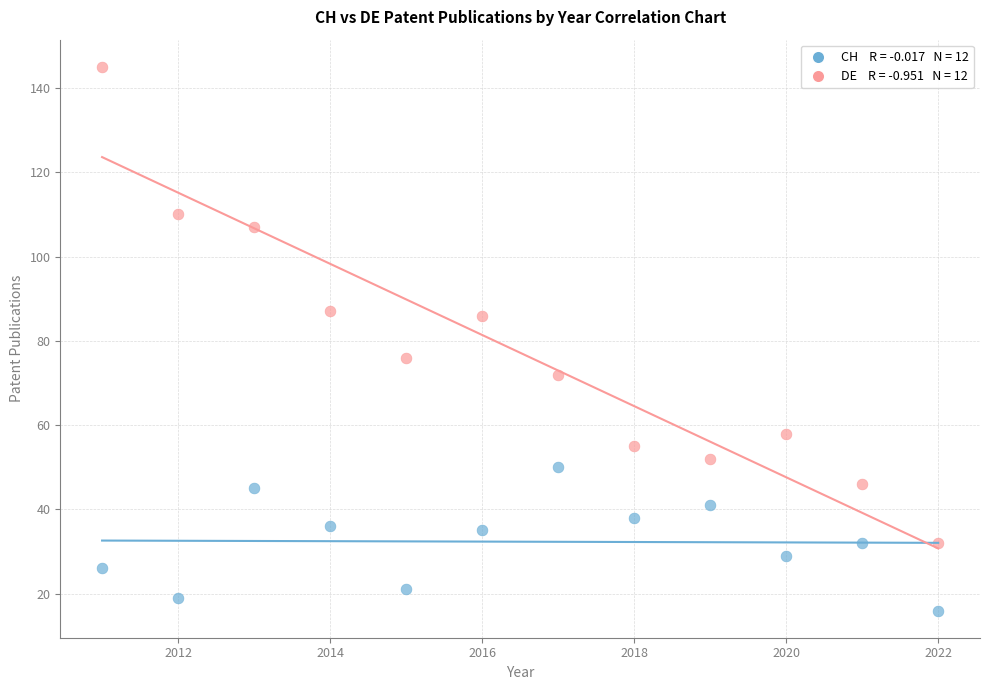

Across all data points, what is the range of X values (max minus min)?

11